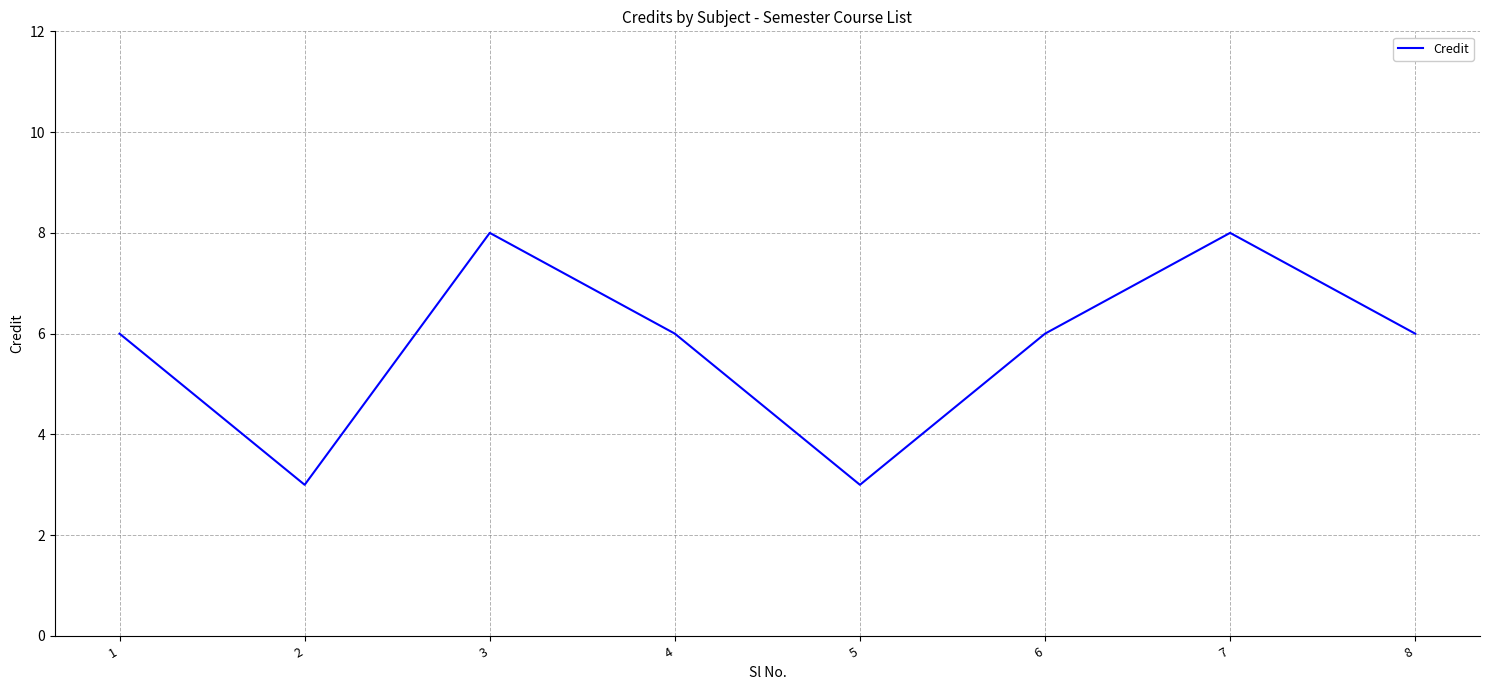

Reading left to right, transcribe all the data shown in this chart.

6	3	8	6	3	6	8	6